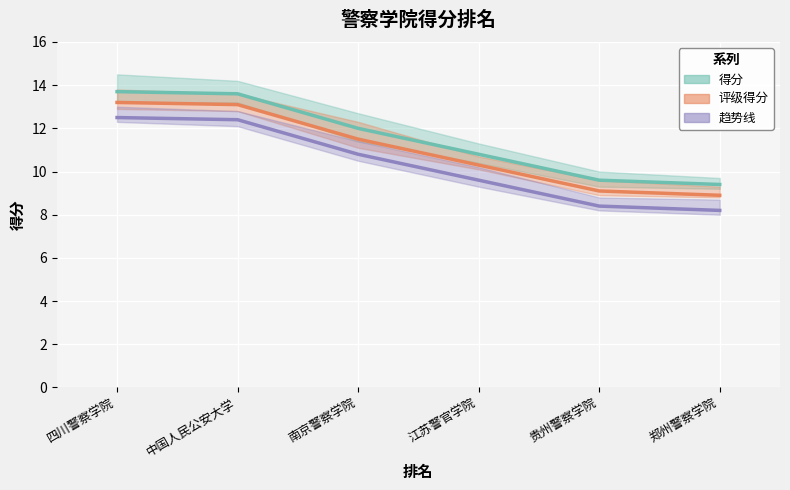

Rank the categories by 评级得分 value from lowest to highest.

郑州警察学院, 贵州警察学院, 江苏警官学院, 南京警察学院, 中国人民公安大学, 四川警察学院